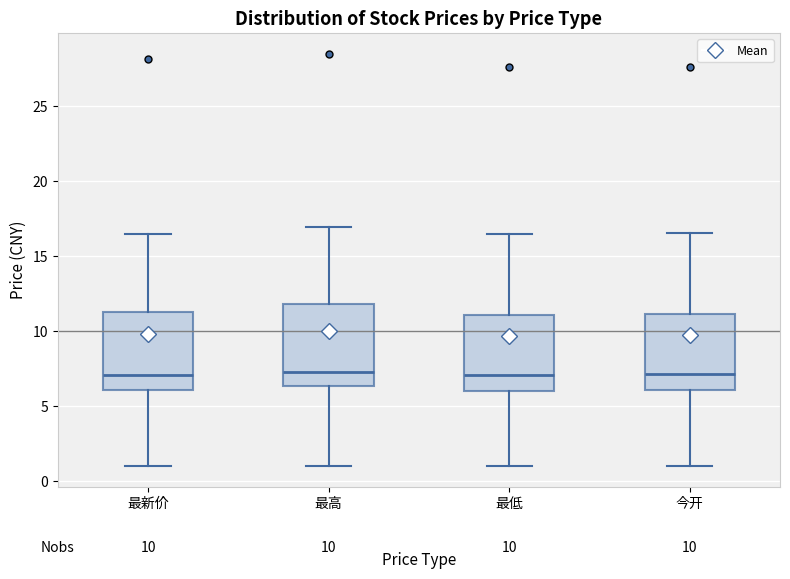

Reading left to right, transcribe this box plot: for each box, give where its median line is, the range the box spans, and where its two whiskers end, as read against the y-axis. The values are not printed on the chart, so give them approximately, as read against the axis.

最新价: median 7.0, box 6.0 to 11.5, whiskers 1.0 to 16.5
最高: median 7.5, box 6.5 to 12.0, whiskers 1.0 to 17.0
最低: median 7.0, box 6.0 to 11.0, whiskers 1.0 to 16.5
今开: median 7.0, box 6.0 to 11.0, whiskers 1.0 to 16.5